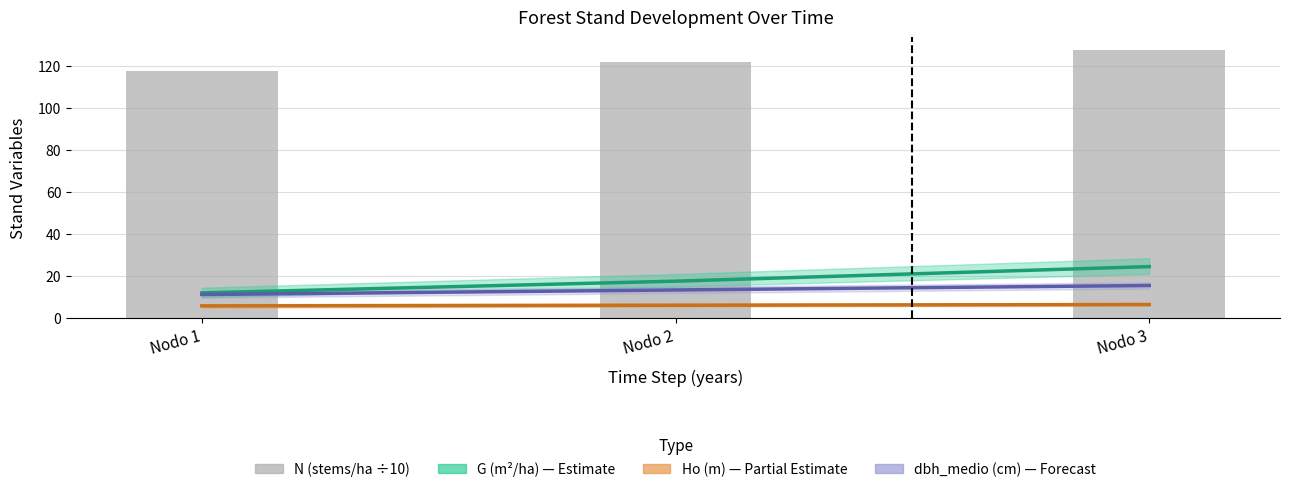

How many data points in dbh_medio (cm) are above 13?

2